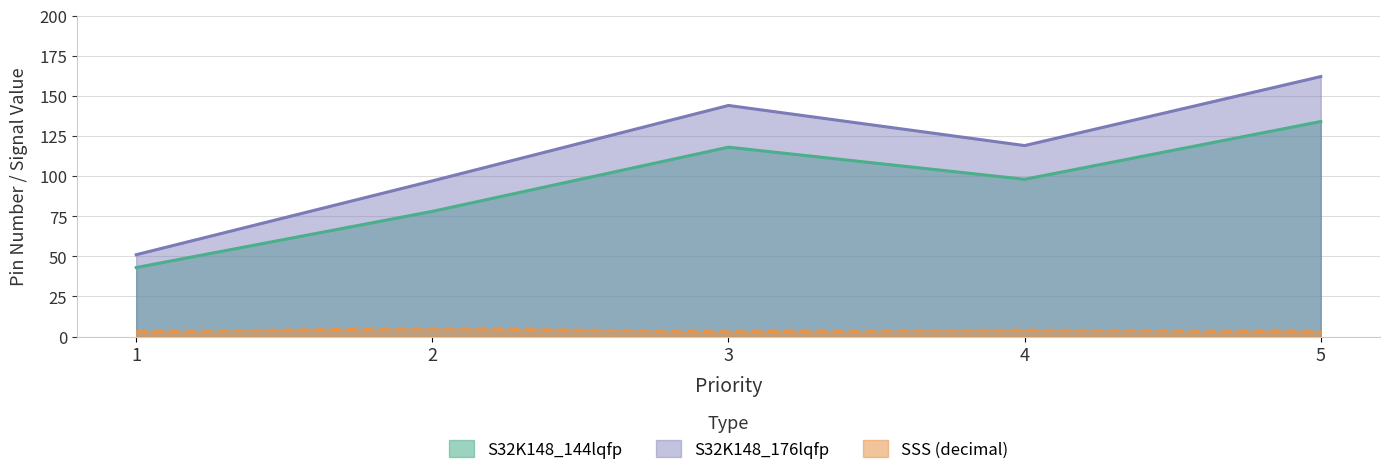

Does the chart display data point markers on the line(s)?

No